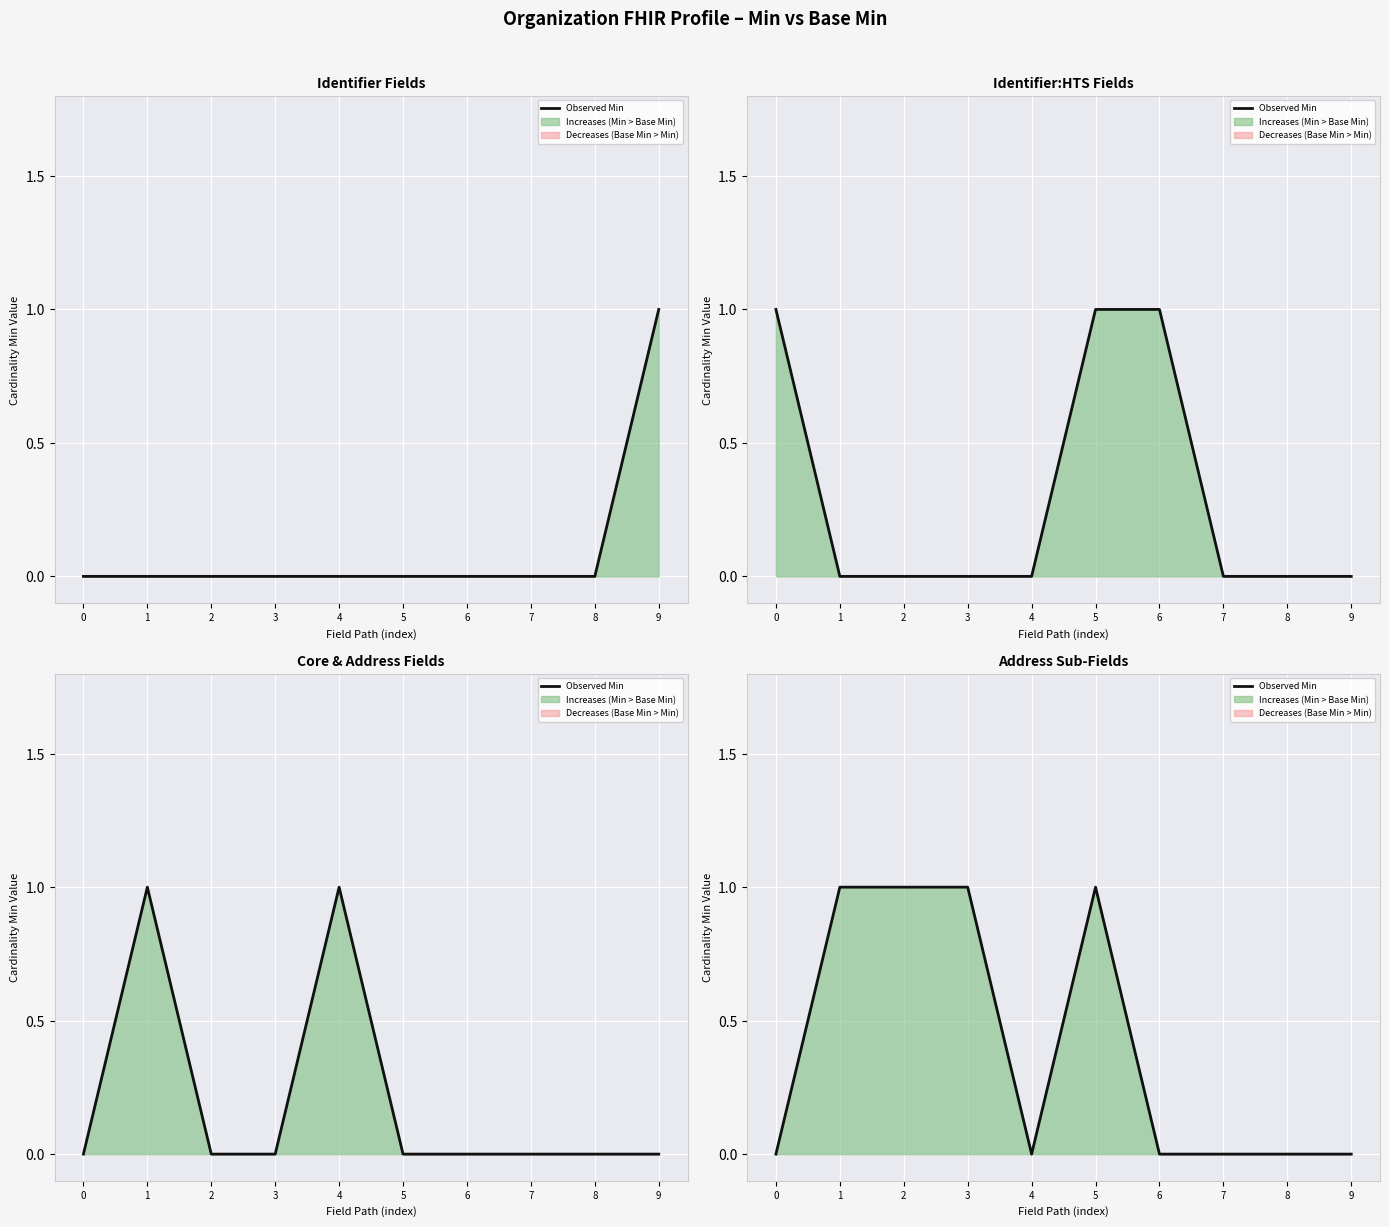

Reading right to left, transcribe all the data shown in this chart.

9=0	8=0	7=0	6=0	5=1	4=0	3=1	2=1	1=1	0=0